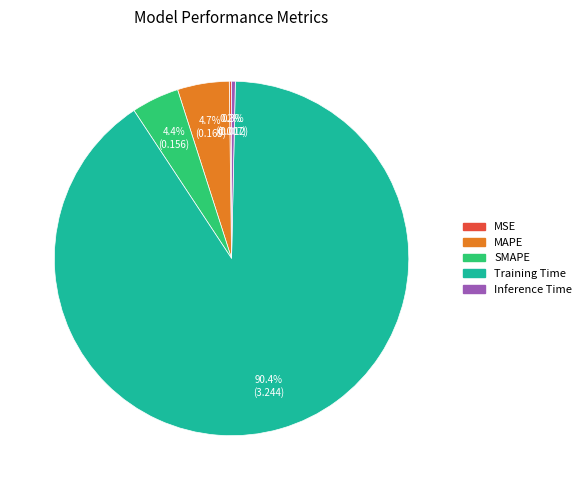

What is the majority slice?

Training Time